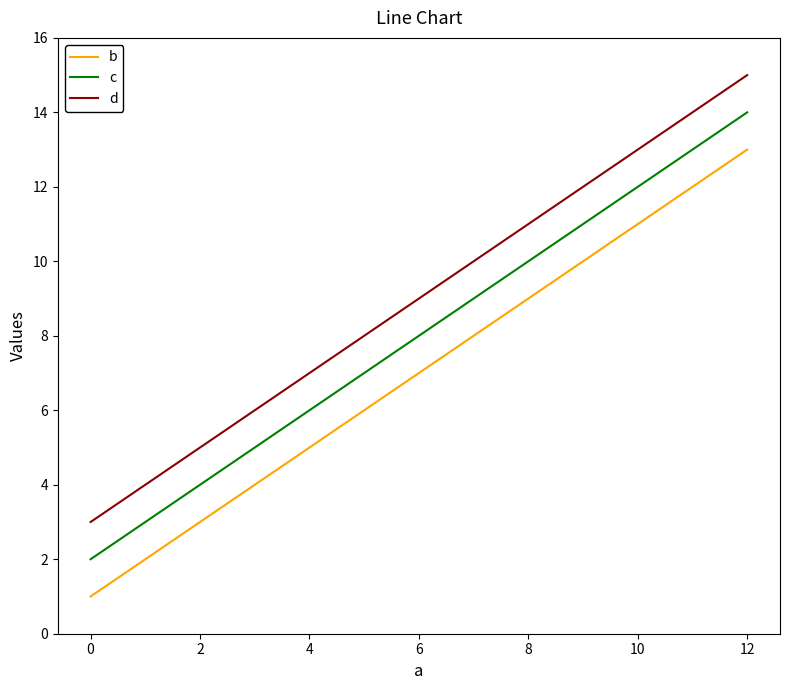

Does the chart have visible grid lines?

No